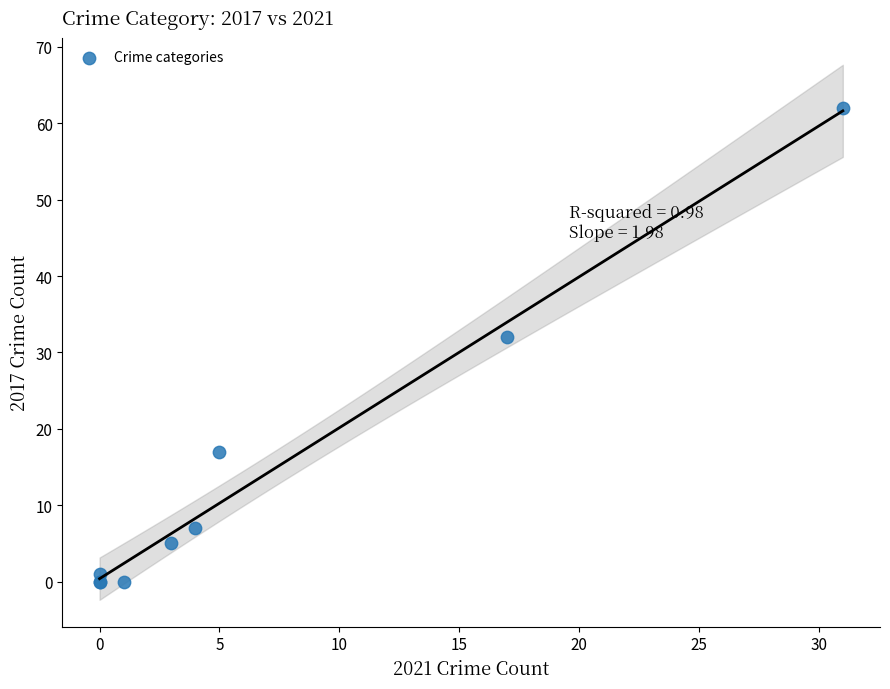

What Y value in the scatter plot is closest to 31?

32